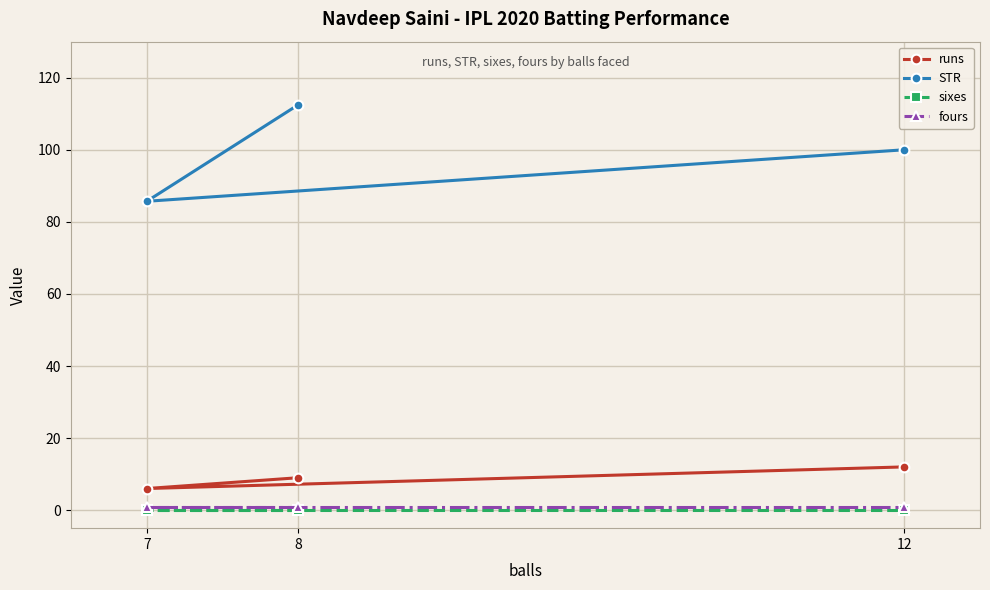

Reading left to right, transcribe all the data shown in this chart.

runs: 7=6.0	8=9.0	12=12.0
STR: 7=85.7	8=112.5	12=100.0
sixes: 7=0.0	8=0.0	12=0.0
fours: 7=1.0	8=1.0	12=1.0